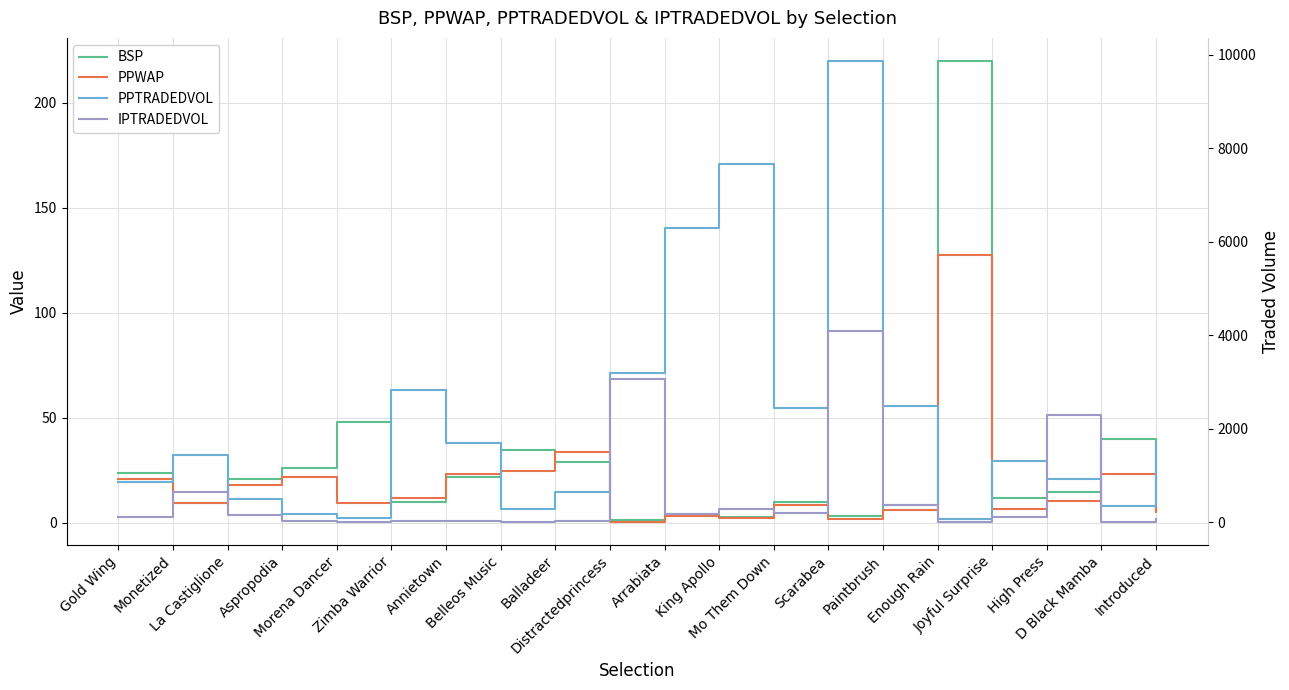

At which category is the sum across all series the highest?

Scarabea